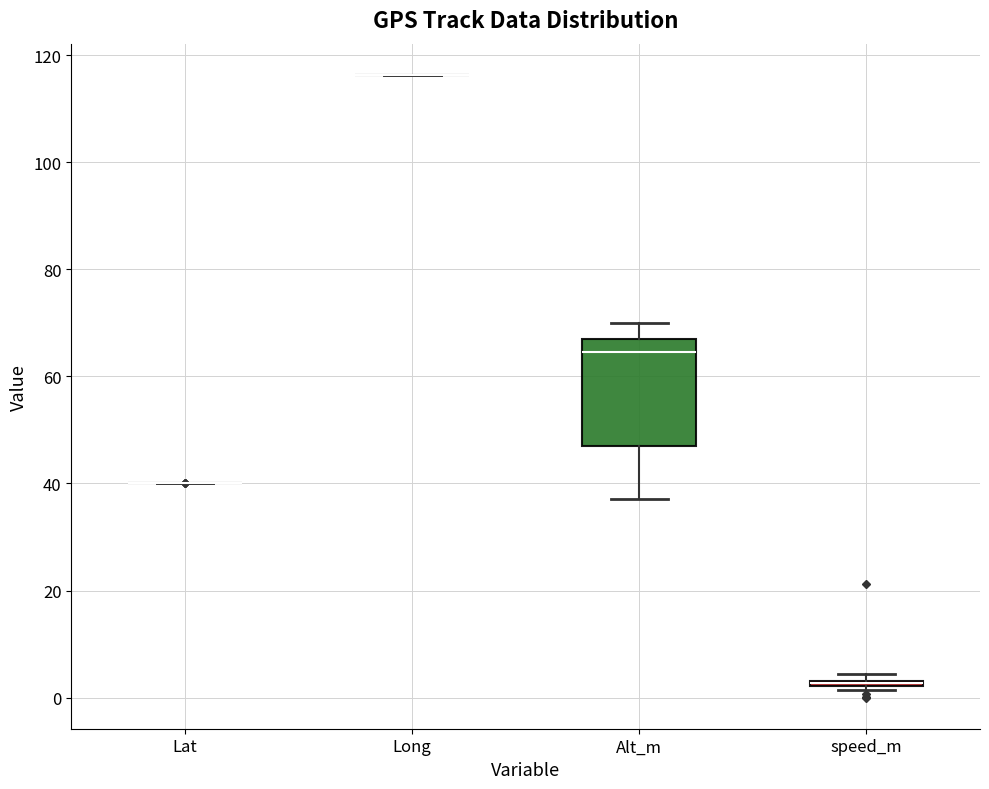

Comparing the boxes themselves (not the whiskers), which one is the tallest?

Alt_m